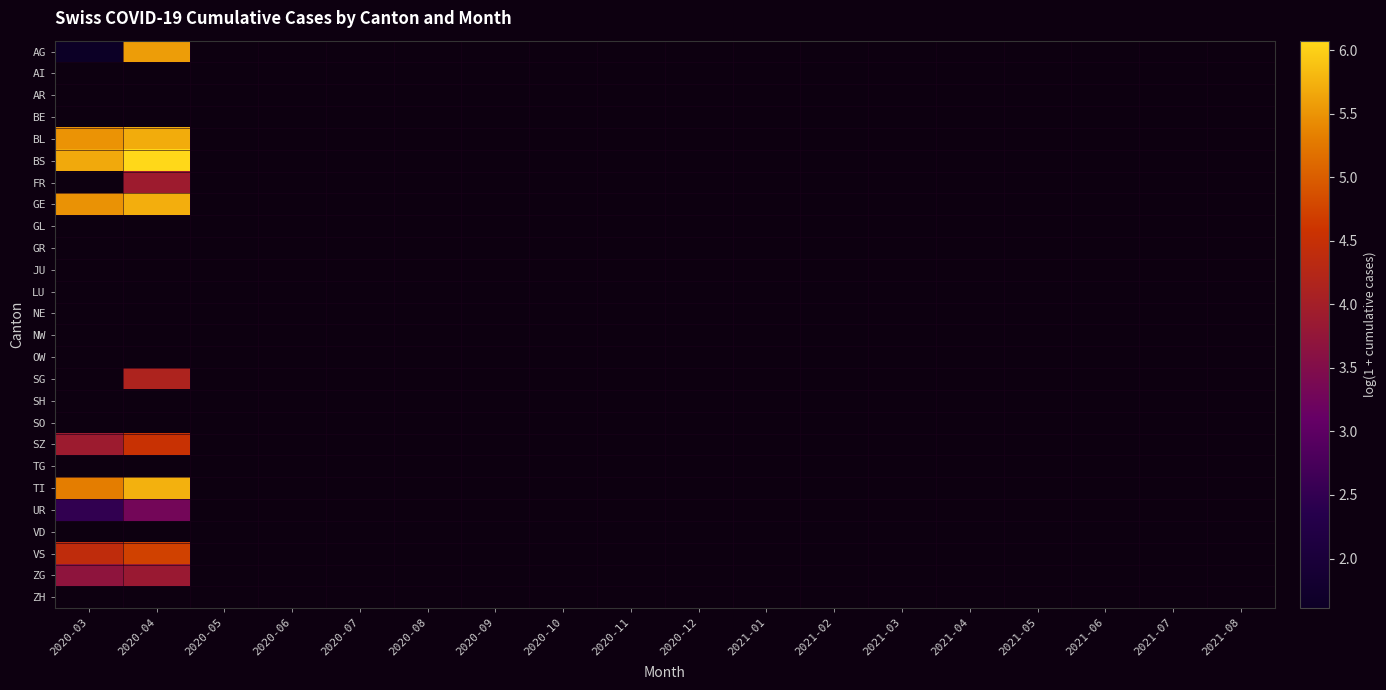

What is the difference between the highest and lowest values at 2020-03?

4.1